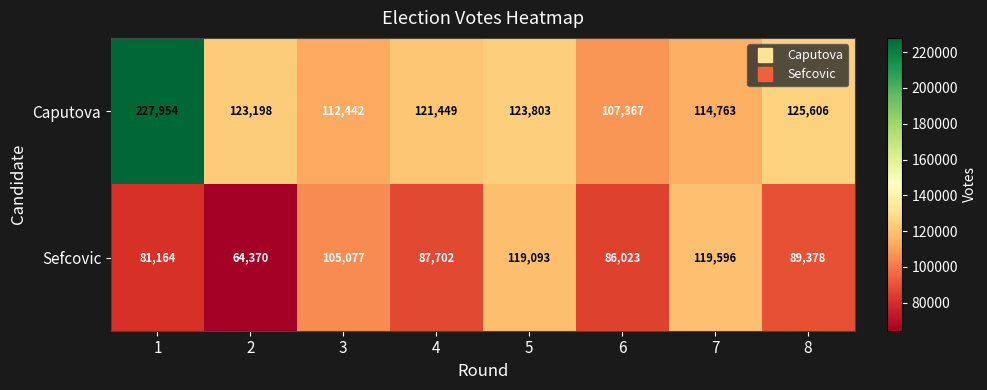

At how many categories does at least one series exceed 93307?

8